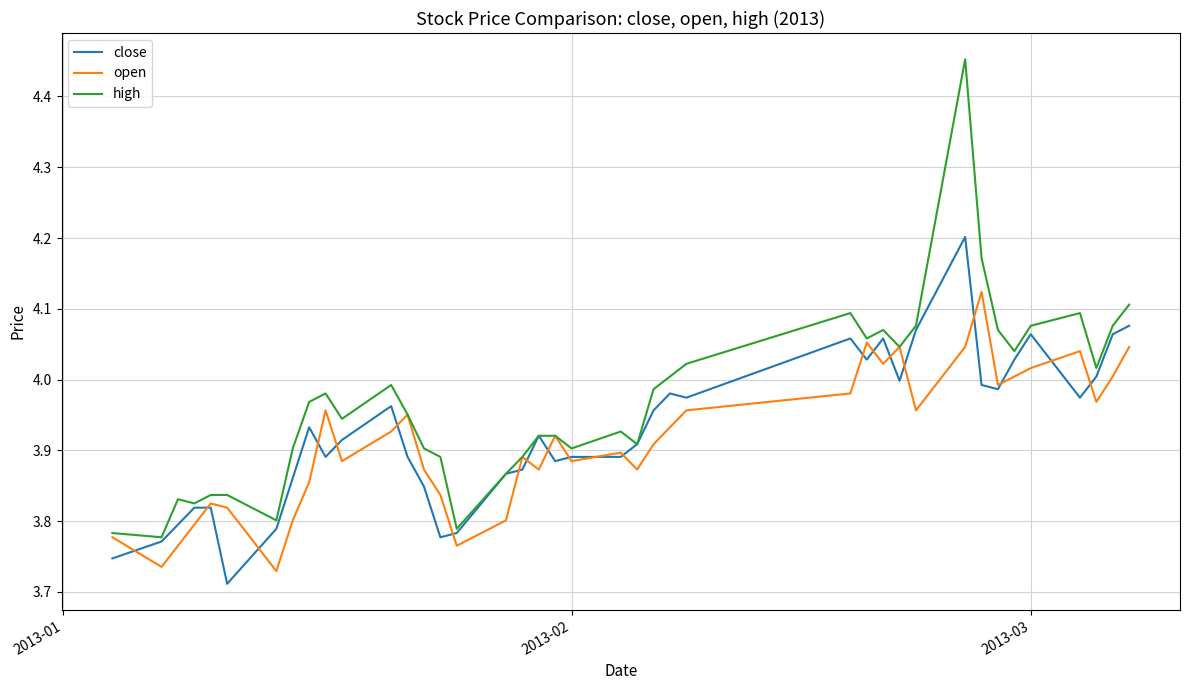

Which series has the widest spread of values?

high